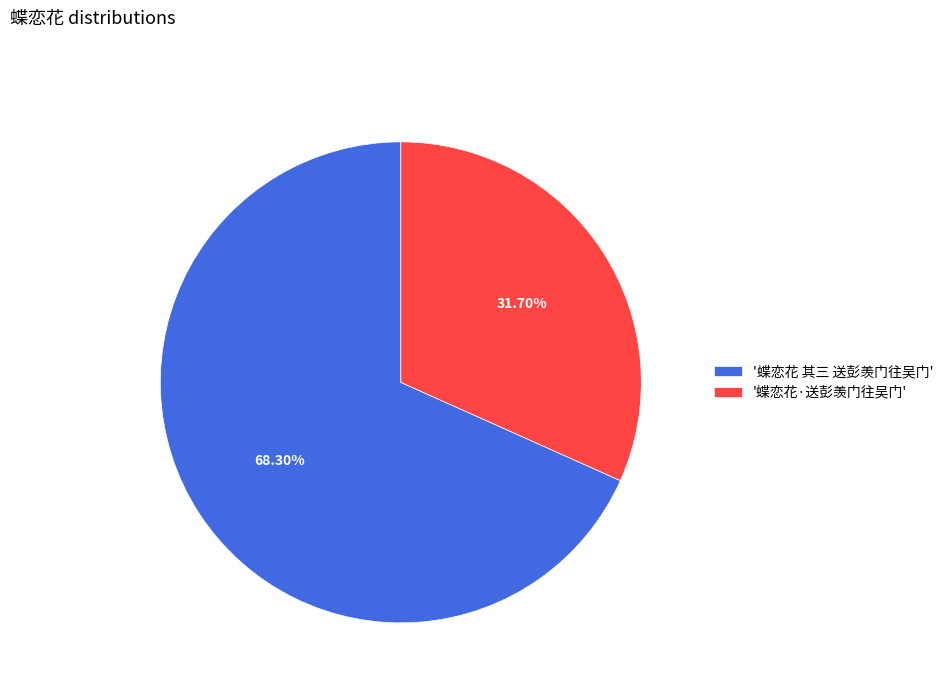

Which category has the biggest portion of the pie?

'蝶恋花 其三 送彭羡门往吴门'